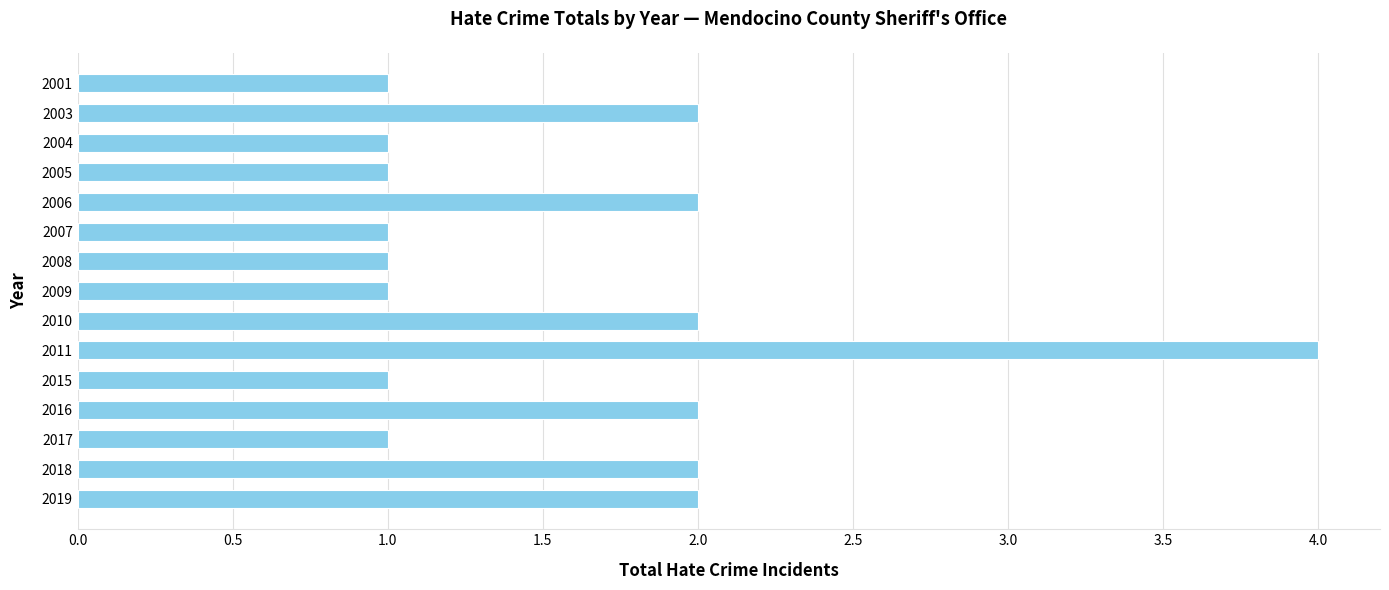

Is it true that the value at 2019 is 2?

True